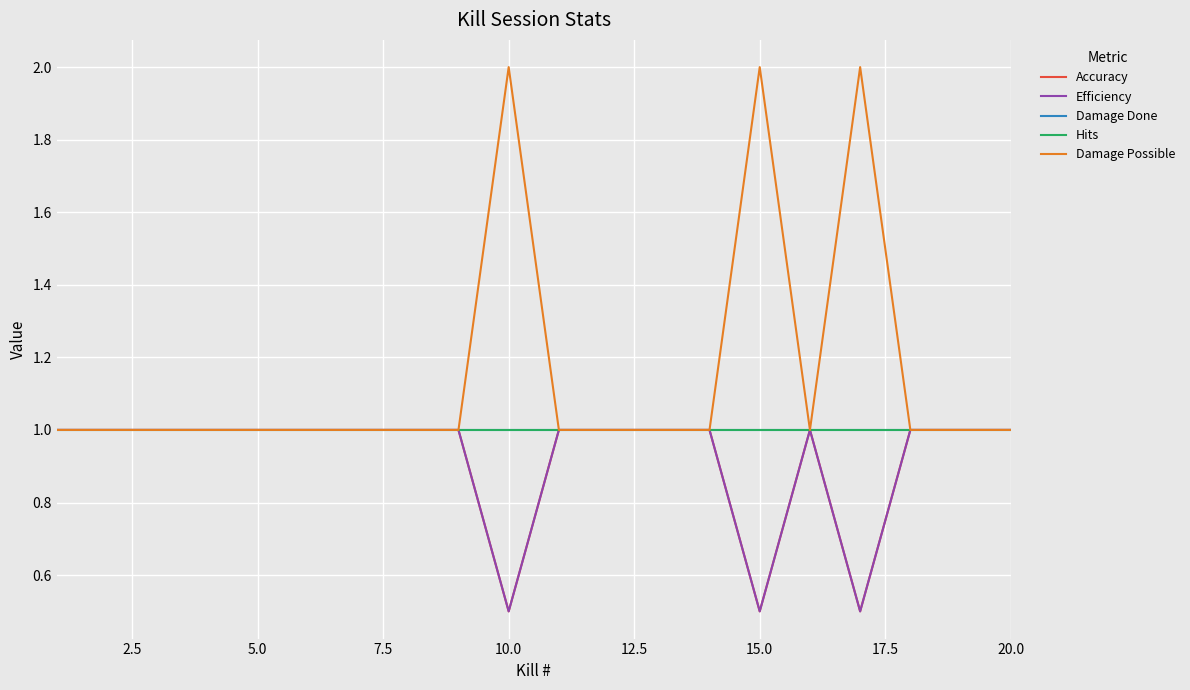

Does the chart display data point markers on the line(s)?

No